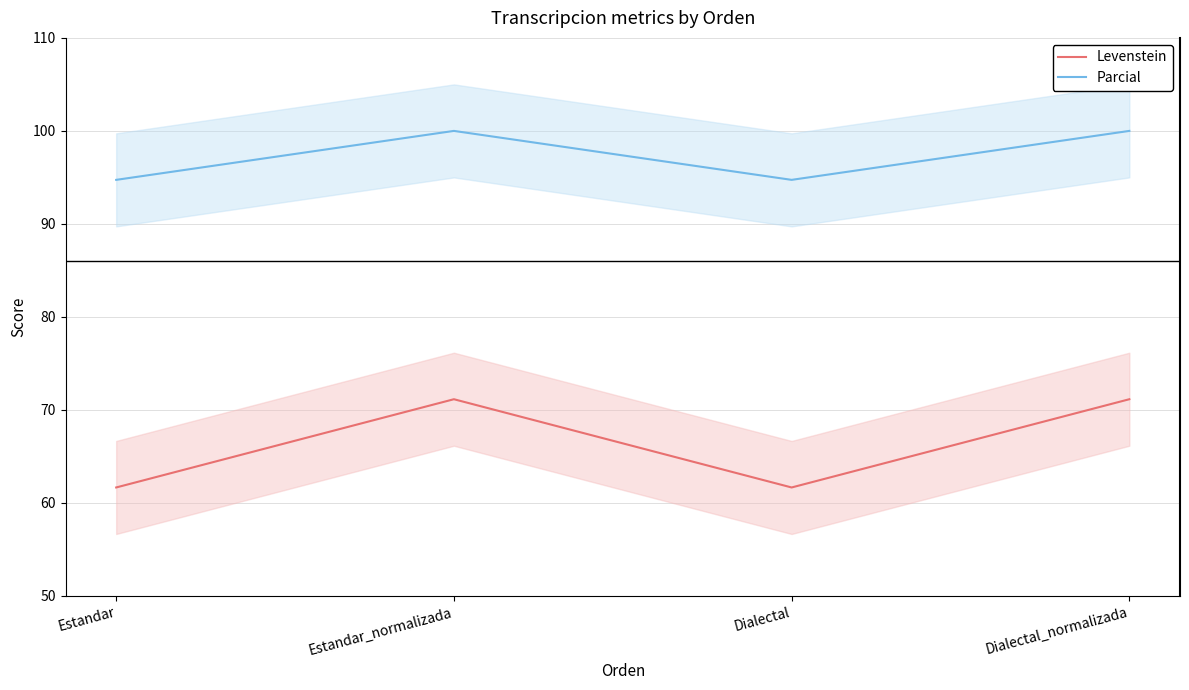

Which series has the largest total across all categories?

Parcial